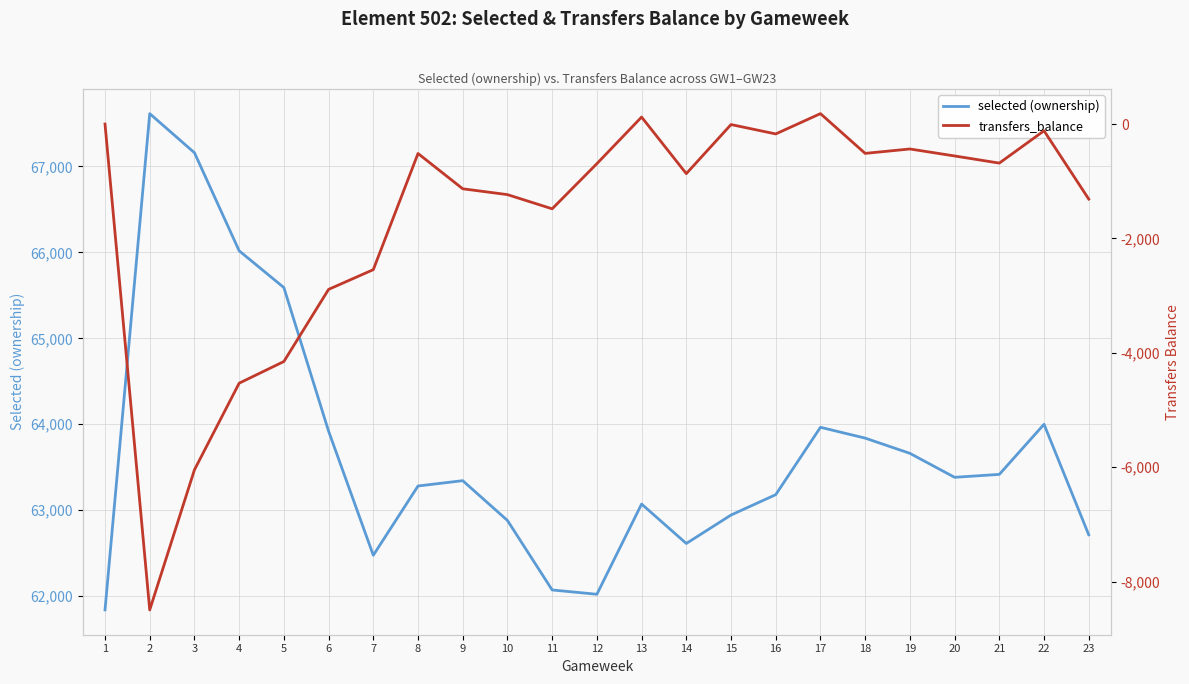

Where is transfers_balance nearest to the value -4156?

5